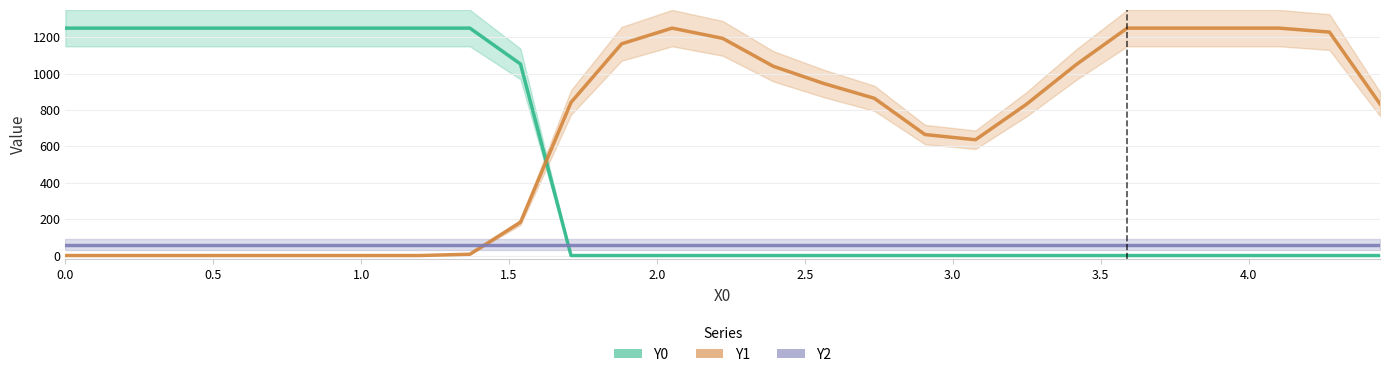

What position from the right is 3.5?

20